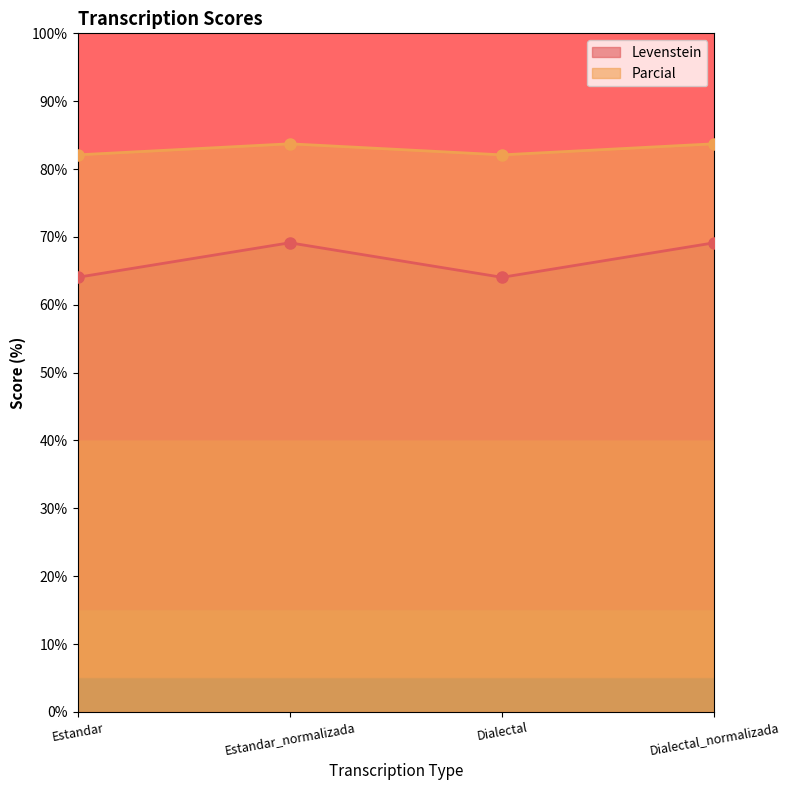

The Levenstein series shows 69.1 at Dialectal_normalizada. True or false?

True